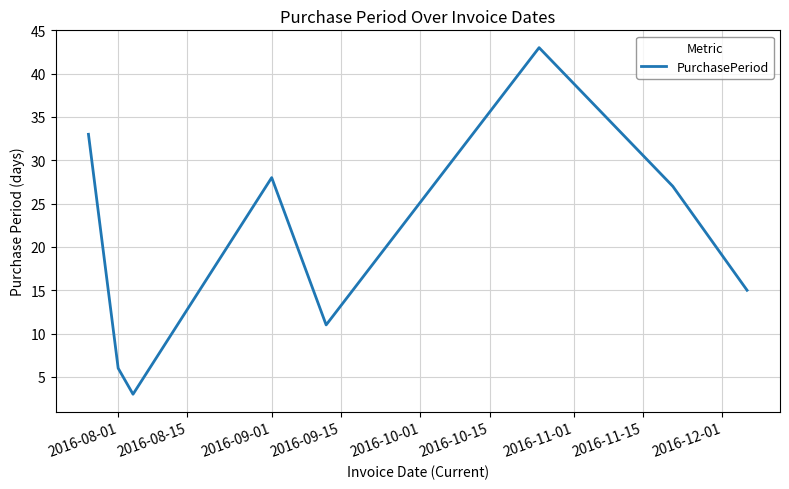

How many interior local peaks (higher than both neighbors) does the data have?

2